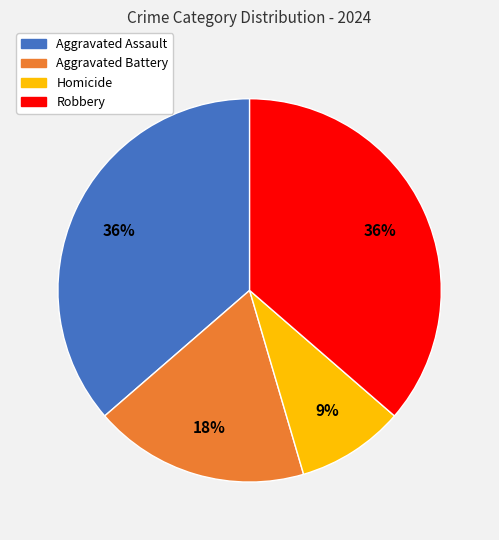

Do Aggravated Assault and Robbery together represent more than half of the pie?

Yes